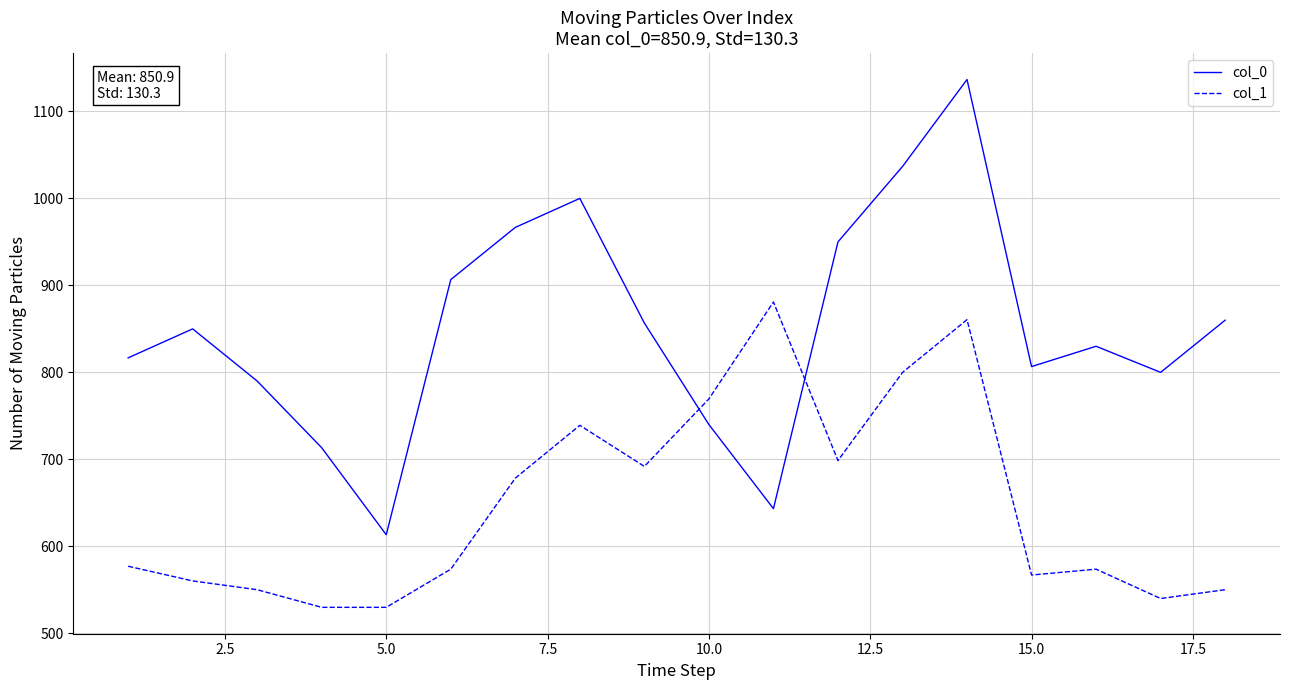

Which series has the widest spread of values?

col_0